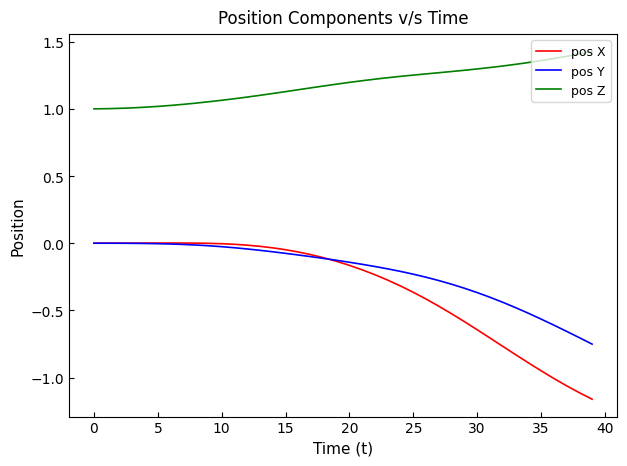

Which series has the widest spread of values?

pos X